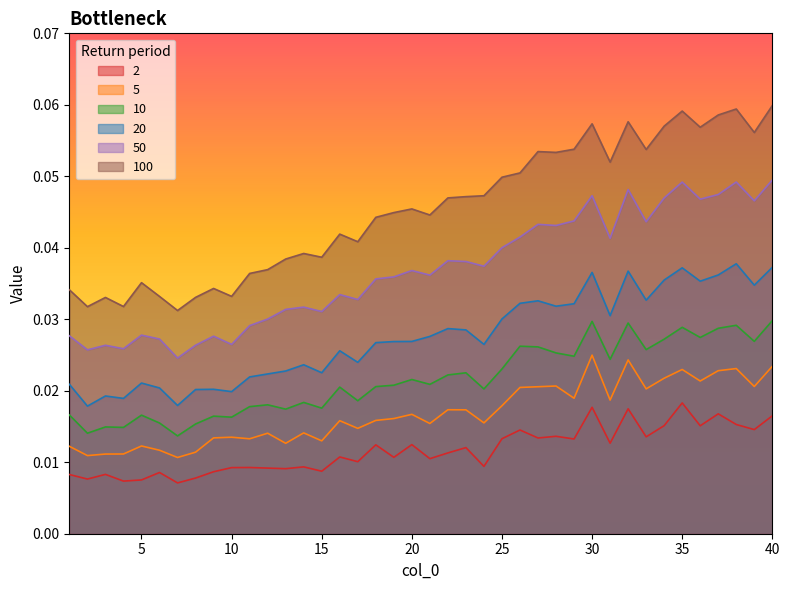

At 7, list the series in order from largest to smallest.

100, 50, 20, 10, 5, 2